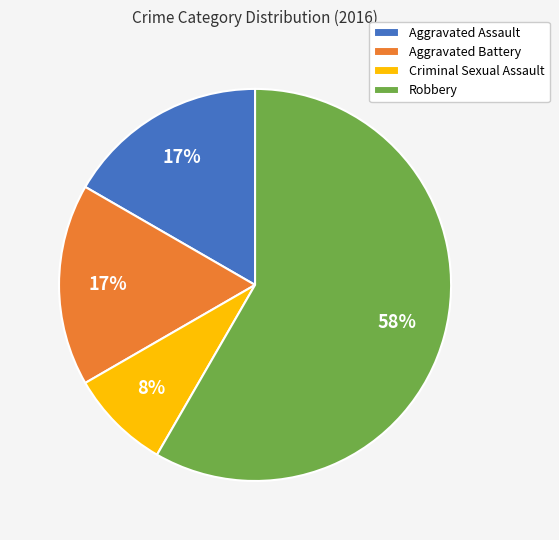

What is the majority slice?

Robbery